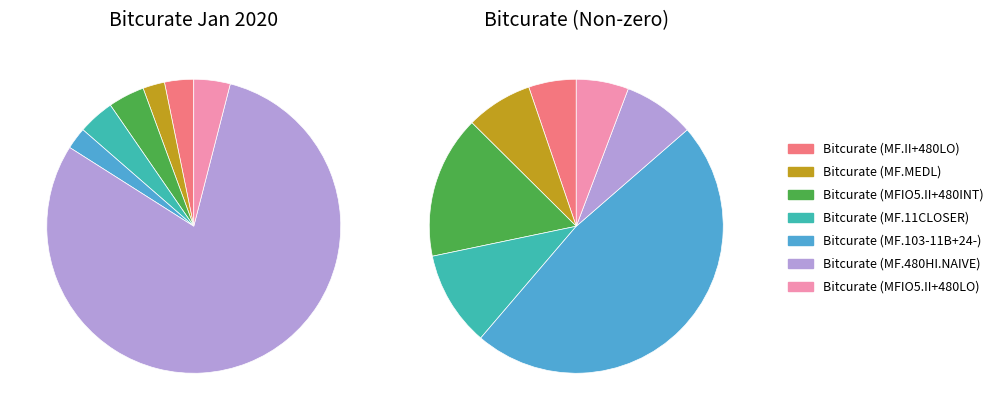

Which series has the largest range (max minus min)?

Bitcurate